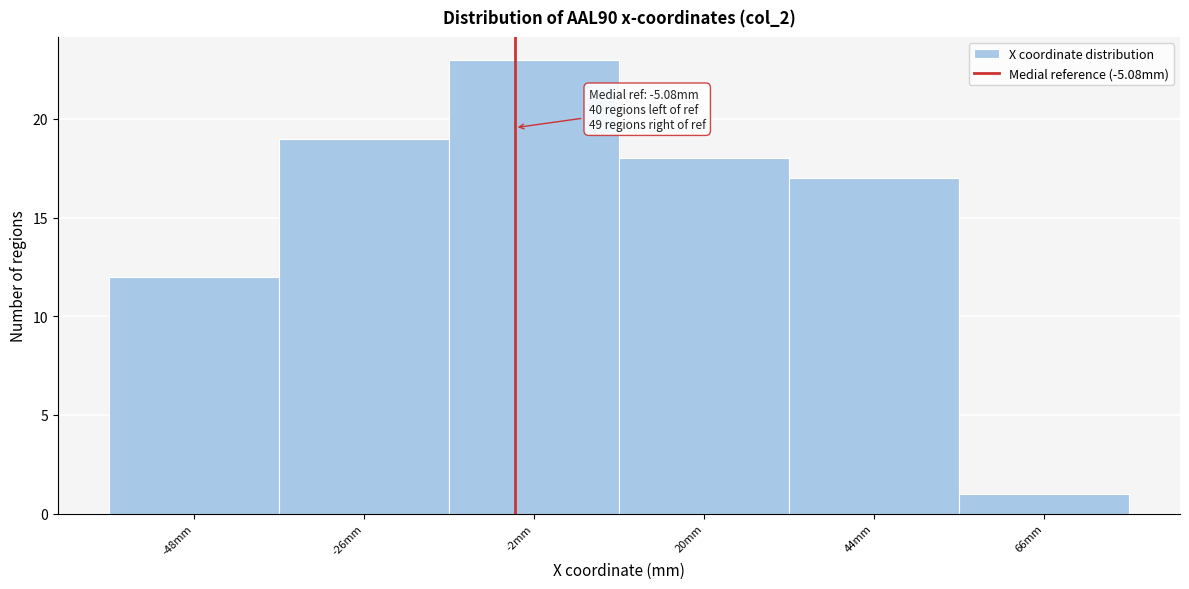

Over which range of the x-axis is the bar tallest?

-14 to 9